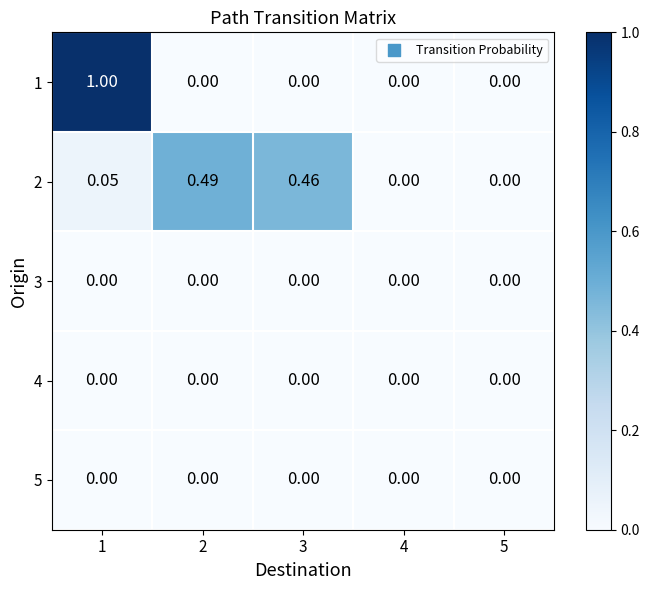

Is the value of 1 at 1 greater than the value of 4 at 5?

Yes